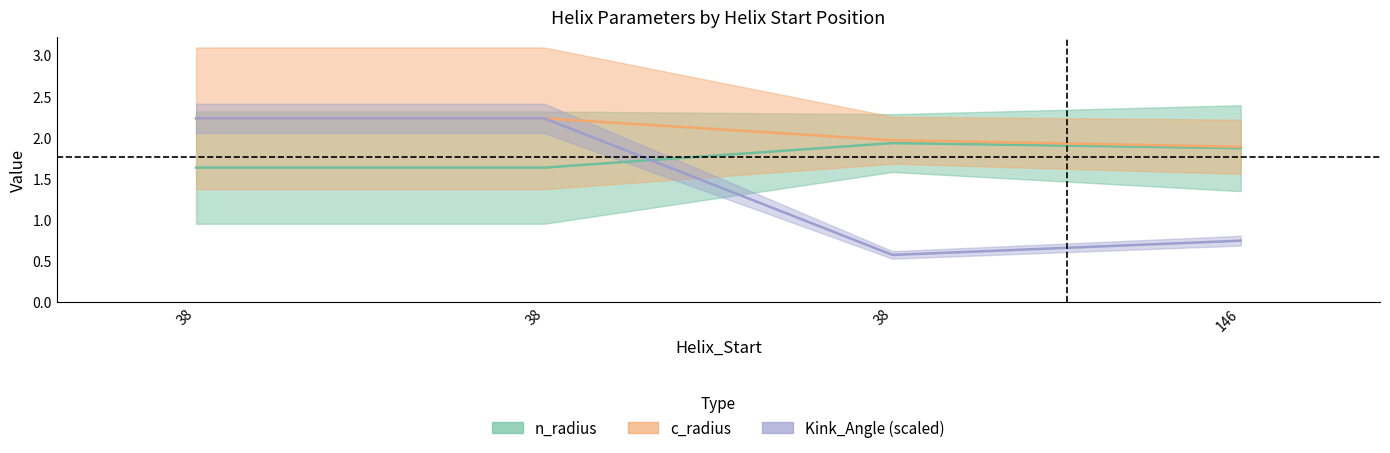

What is the greatest value displayed?

2.2